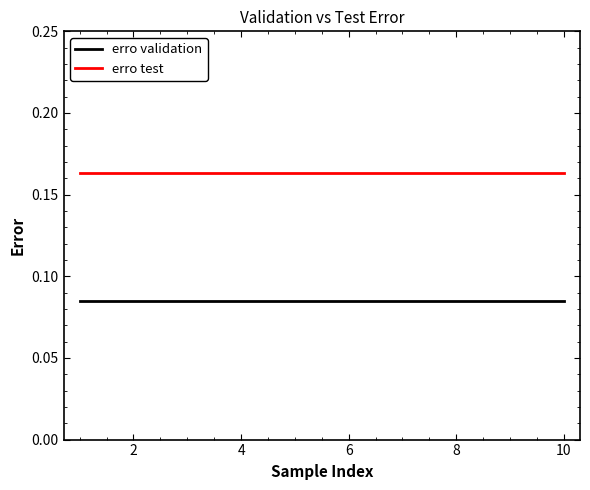

Which series has the largest total across all categories?

erro test